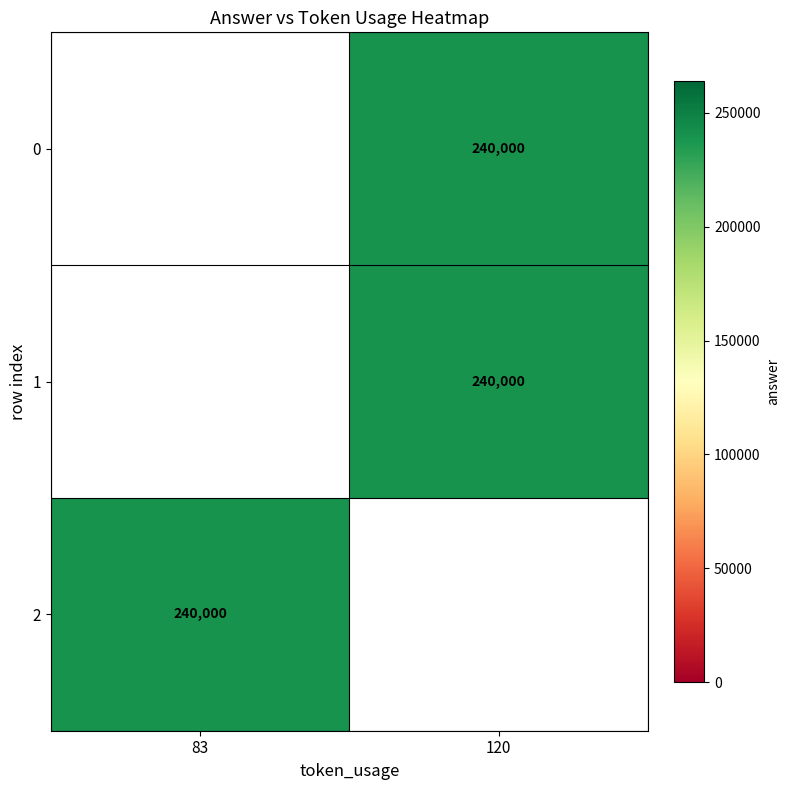

Which label corresponds to the largest value in the chart?

120